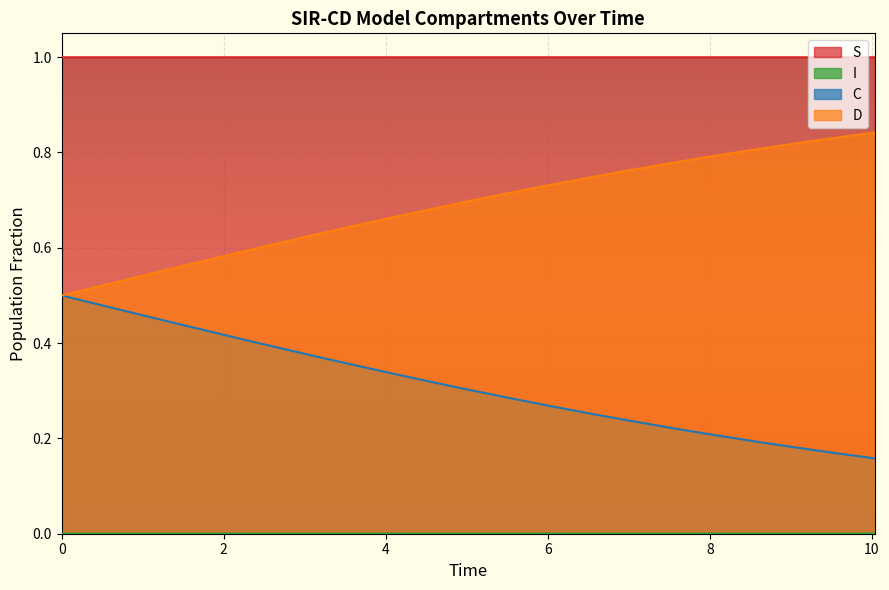

Which series has the largest total across all categories?

S